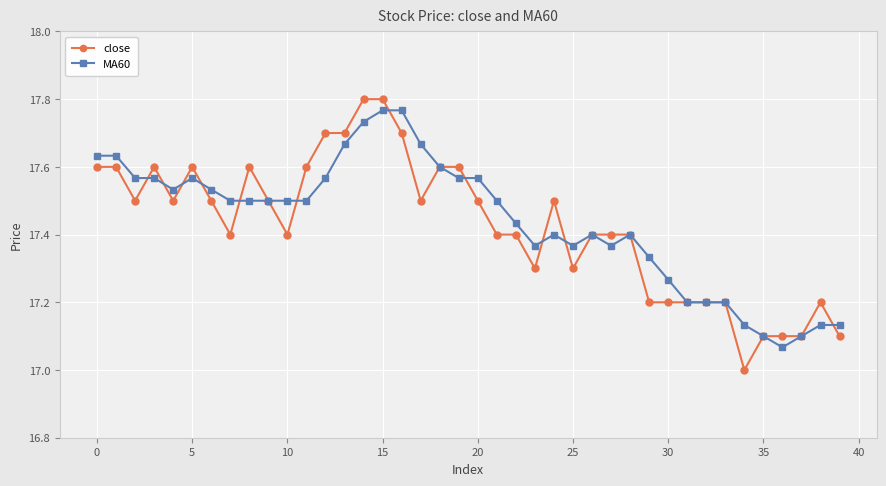

What is the minimum value shown in the chart?

17.0